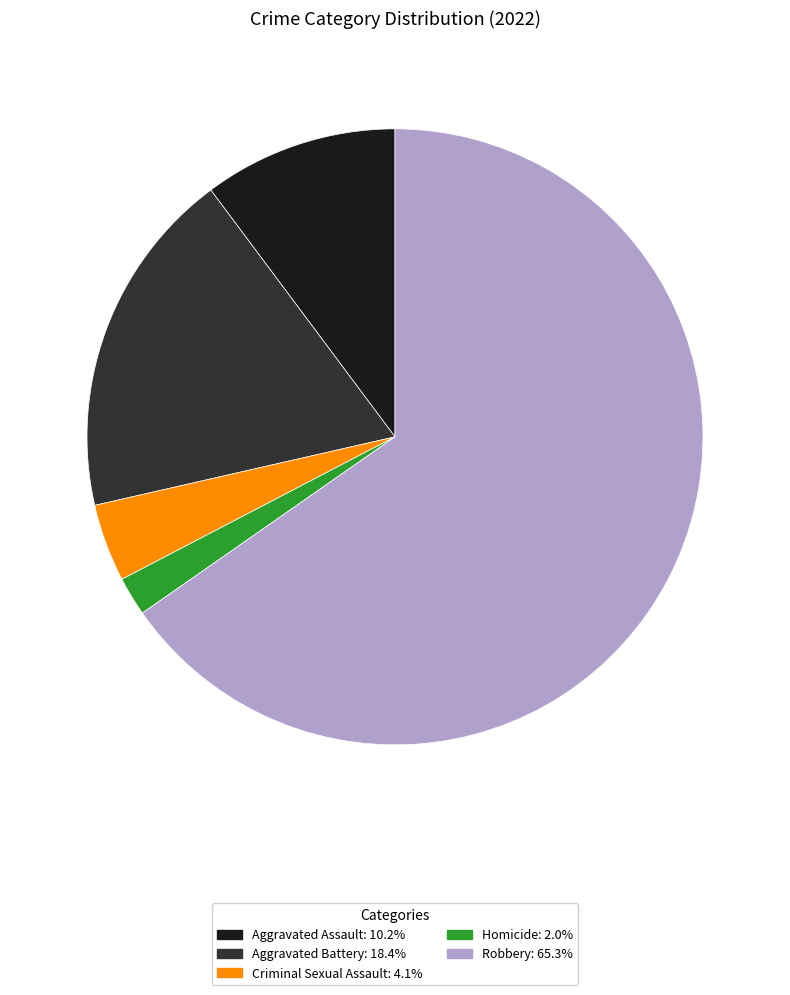

Rank the categories by value from highest to lowest.

Robbery, Aggravated Battery, Aggravated Assault, Criminal Sexual Assault, Homicide